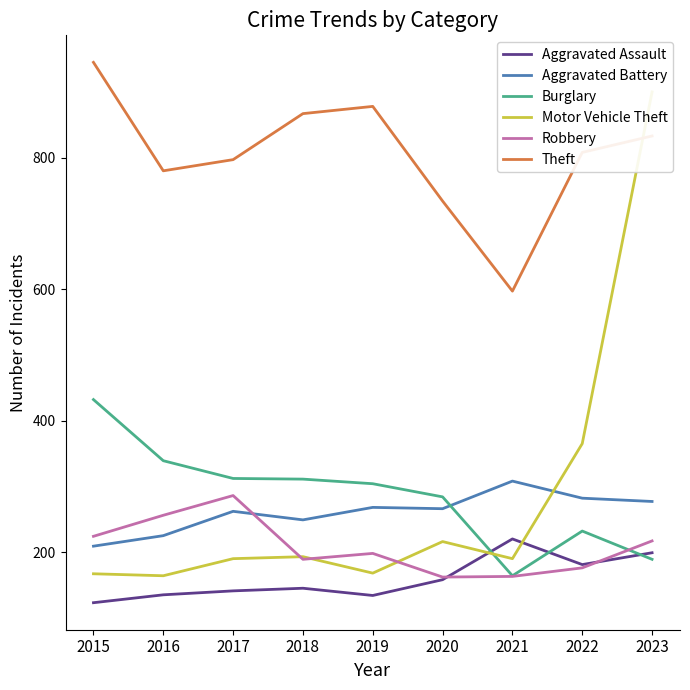

List the series in order of their peak value, lowest first.

Aggravated Assault, Robbery, Aggravated Battery, Burglary, Motor Vehicle Theft, Theft